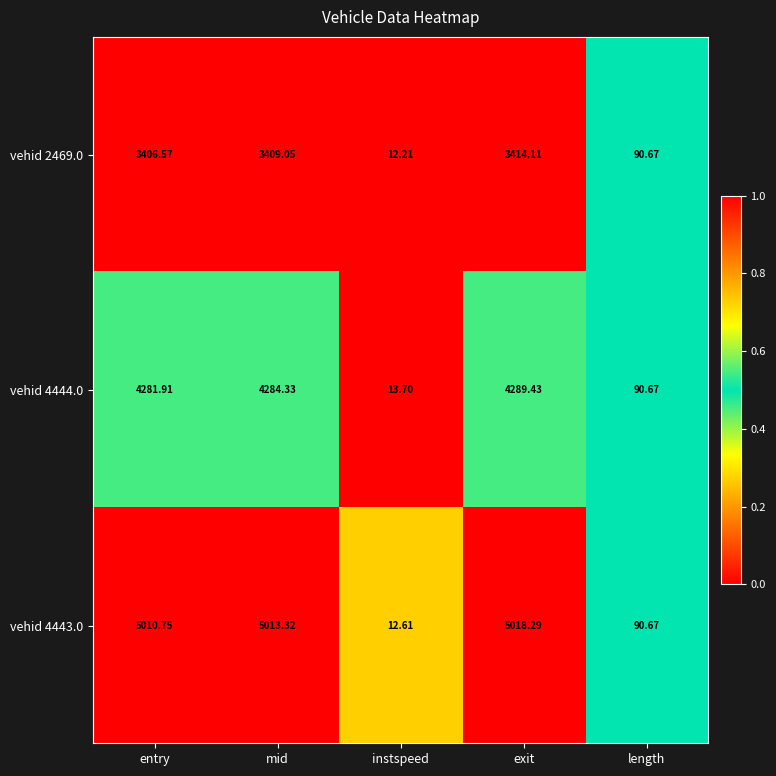

How many series are shown in this chart?

3